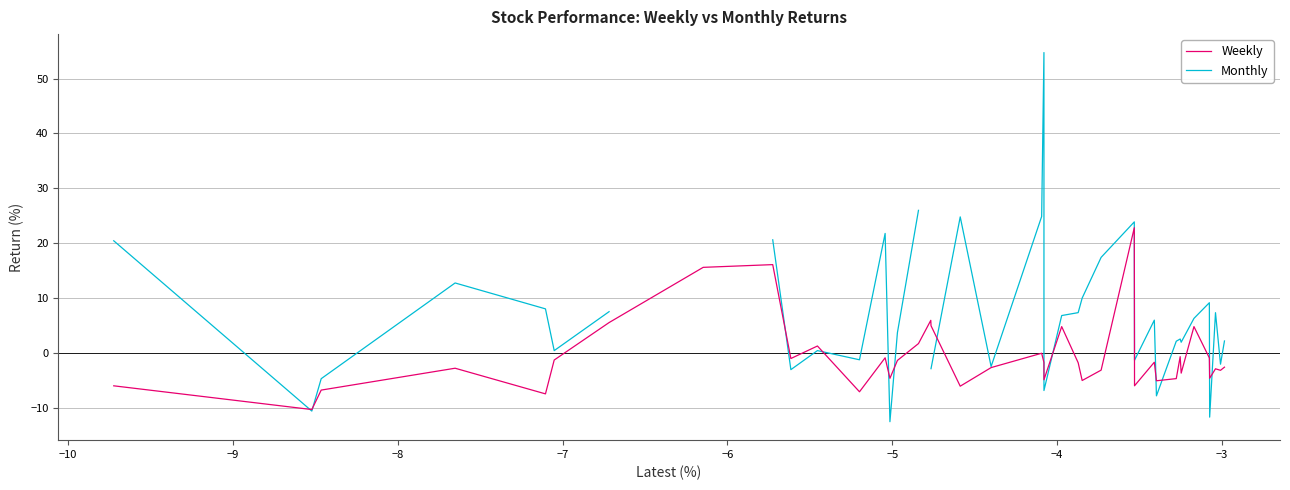

How many lines are shown in the chart?

2